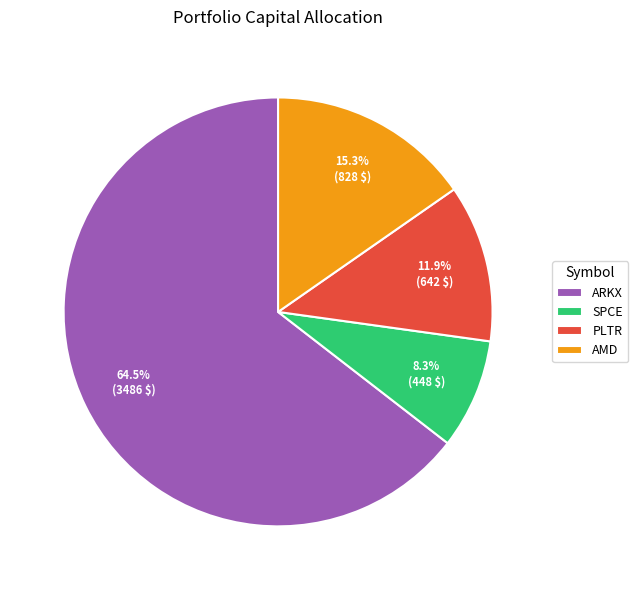

The AMD slice represents 15% of the pie. True or false?

True